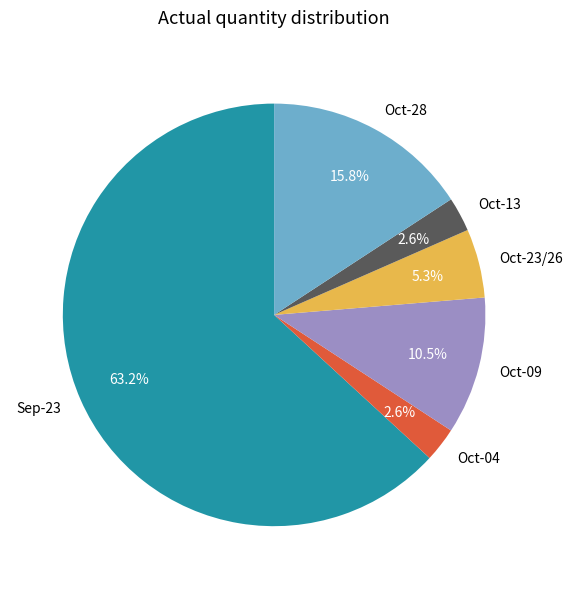

Which slice represents more than half of the pie?

Sep-23